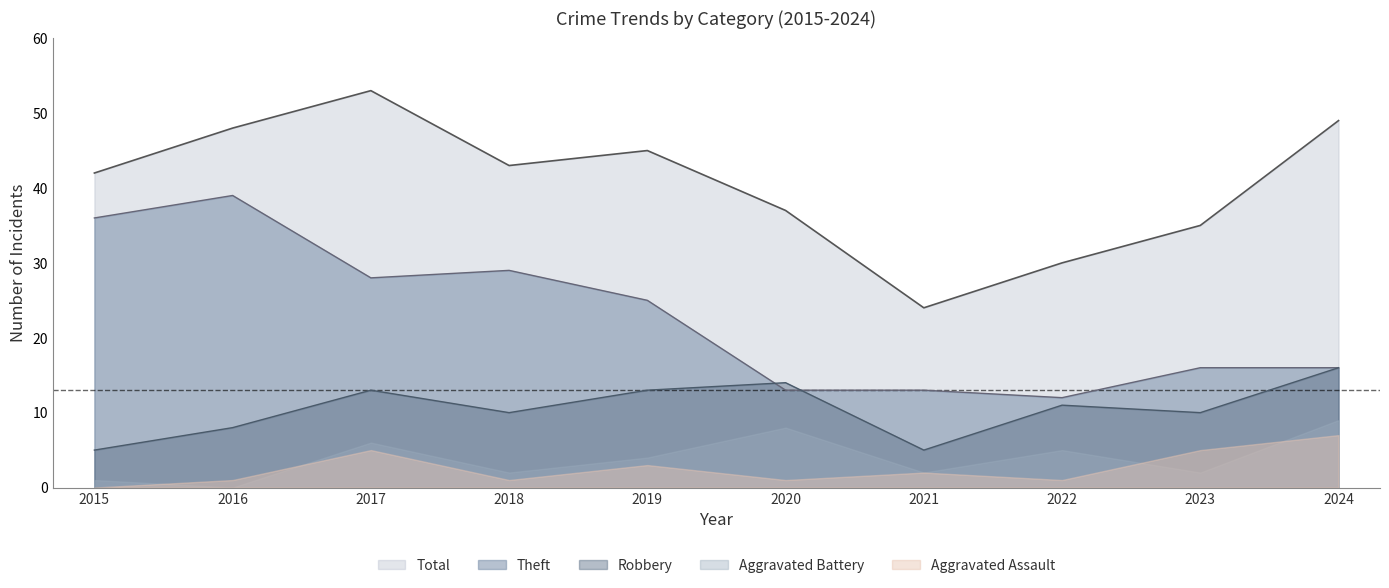

The value of Robbery at 2023 is 10. True or false?

True